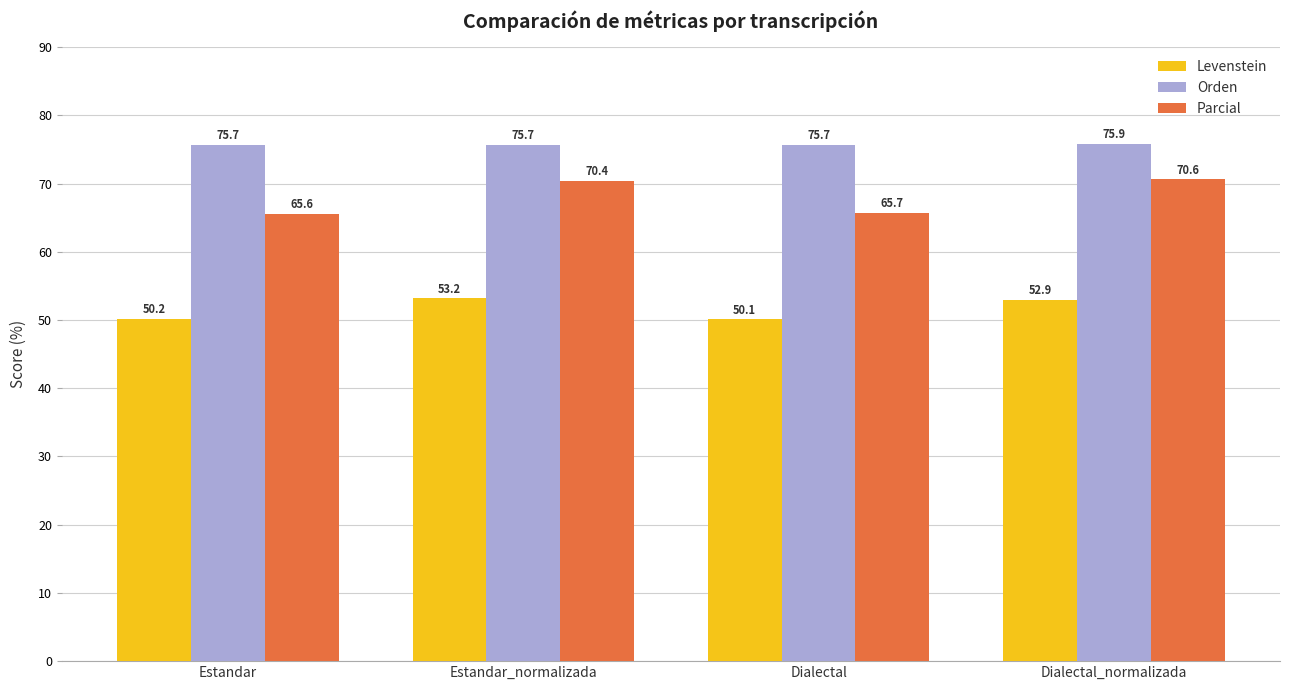

What is the label of the 4th bar from the left?

Dialectal_normalizada